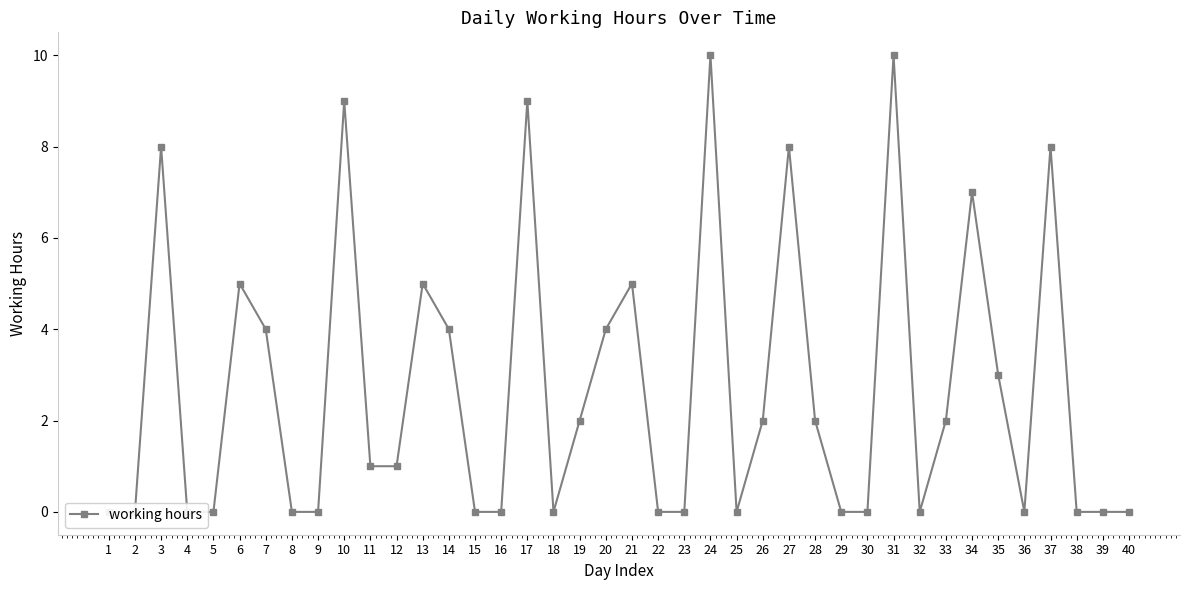

What is the change in value from 2 to 26?

+2